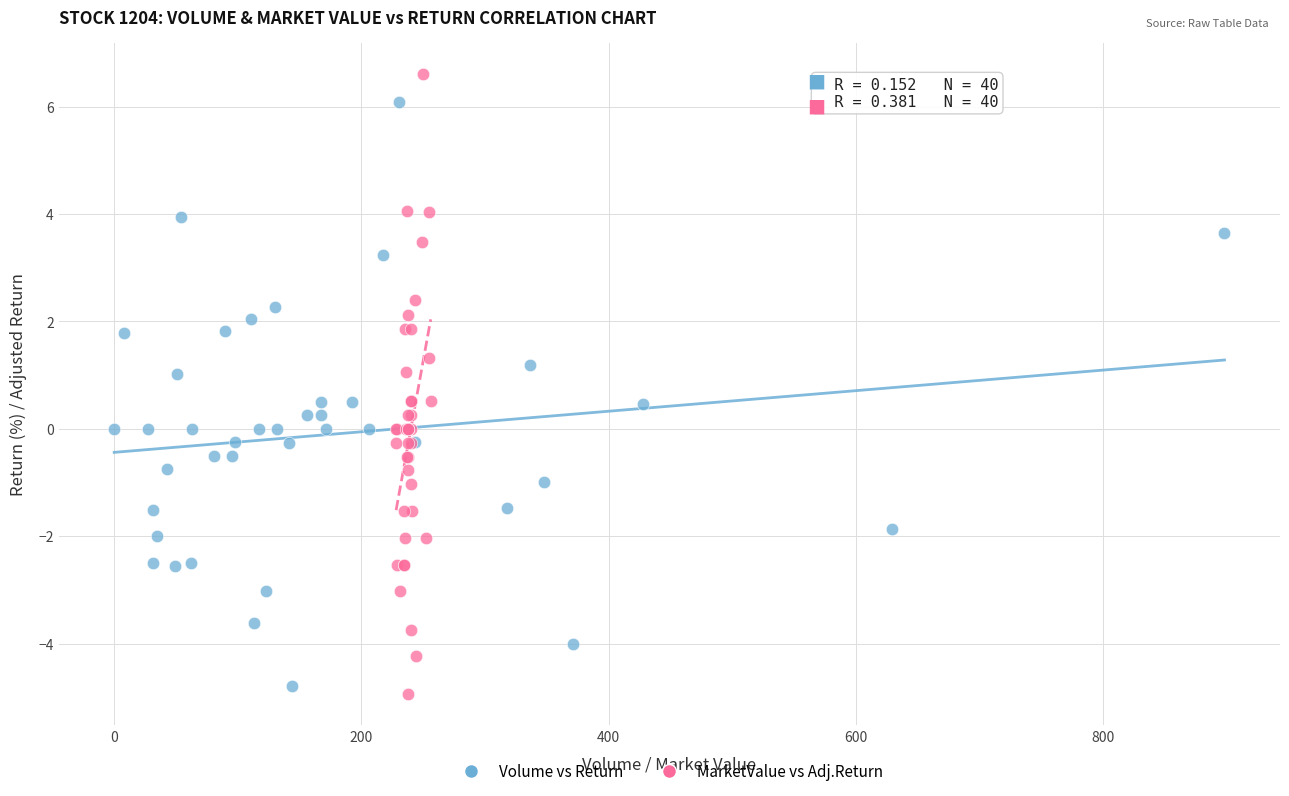

What are all the series names shown in the legend?

Volume vs Return, MarketValue vs Adj.Return